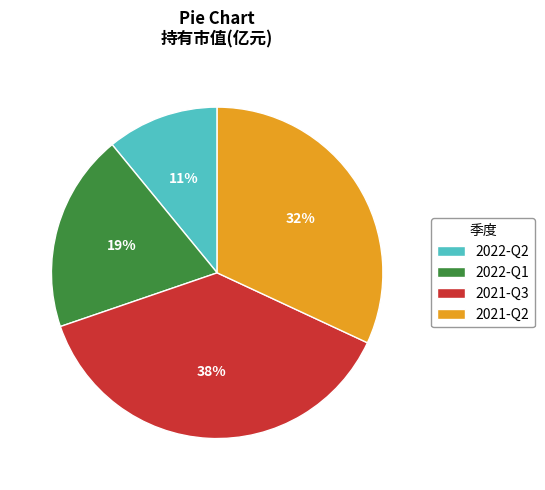

Do 2021-Q3 and 2022-Q1 together represent more than half of the pie?

Yes